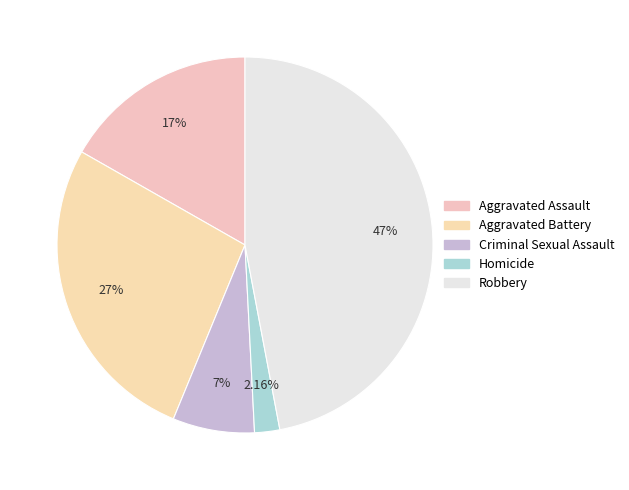

Which category has the smallest portion of the pie?

Homicide